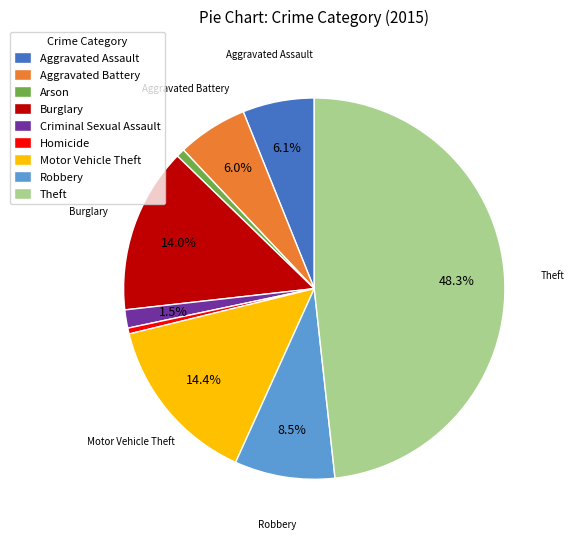

Is there any slice that represents more than half of the pie?

No